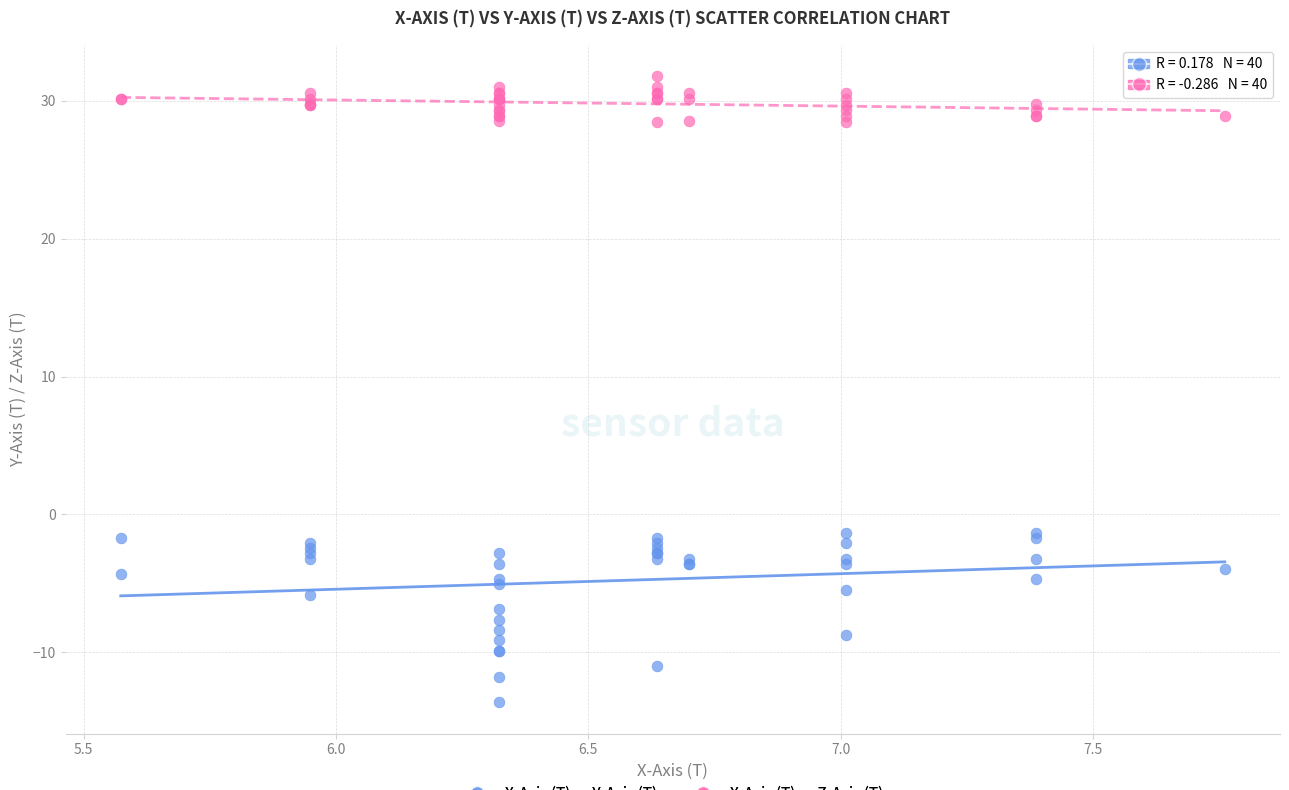

What is the X range (max minus min) for the scatter plot?

2.2